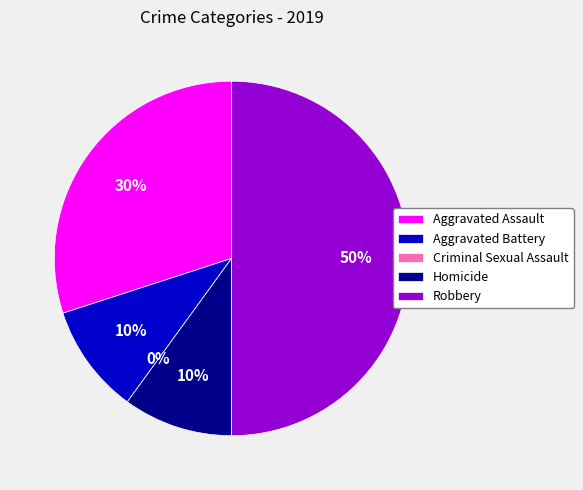

Is there any slice that represents more than half of the pie?

No